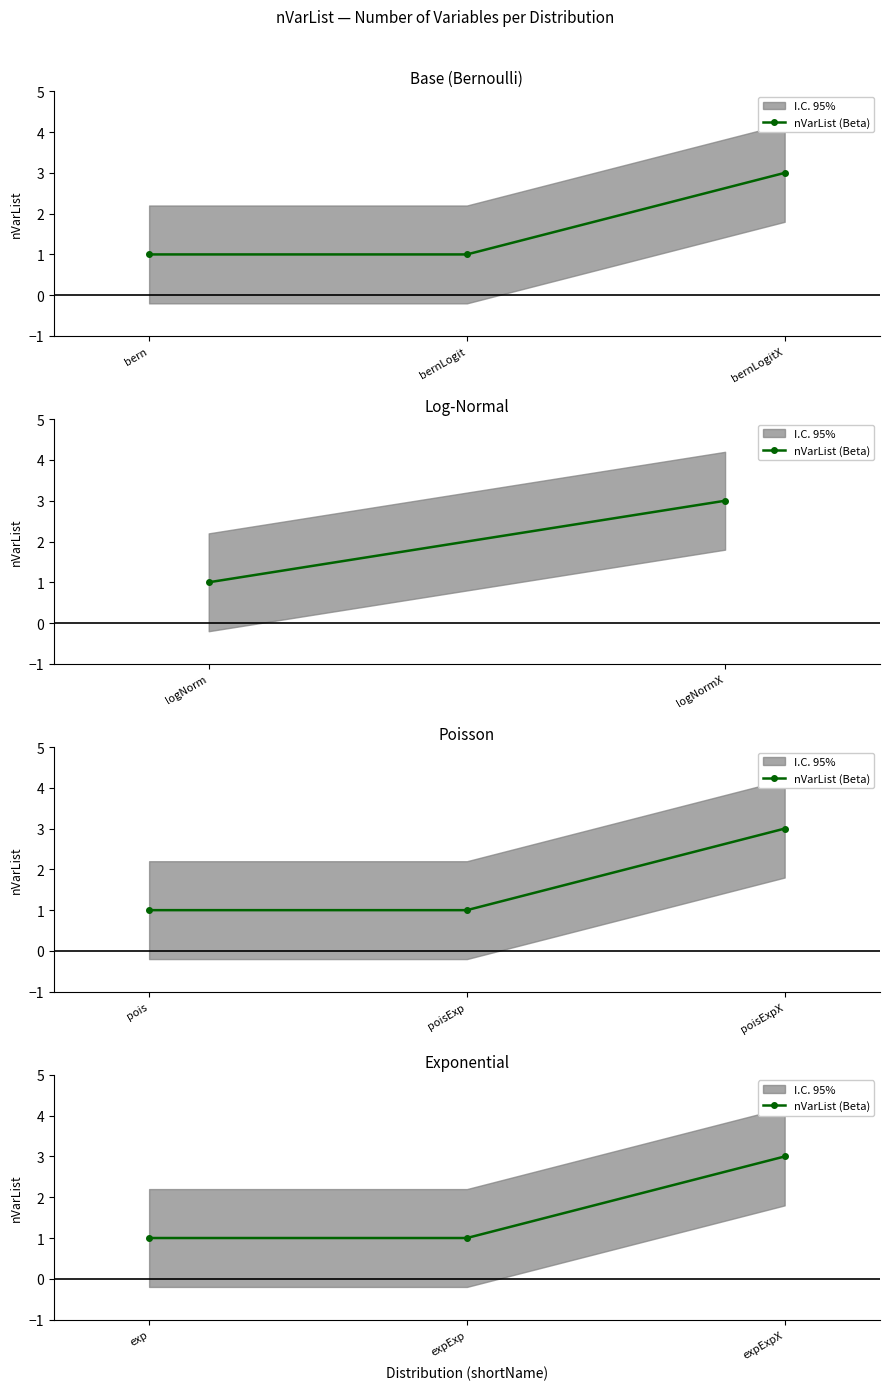

How many values are between 1 and 3?

3